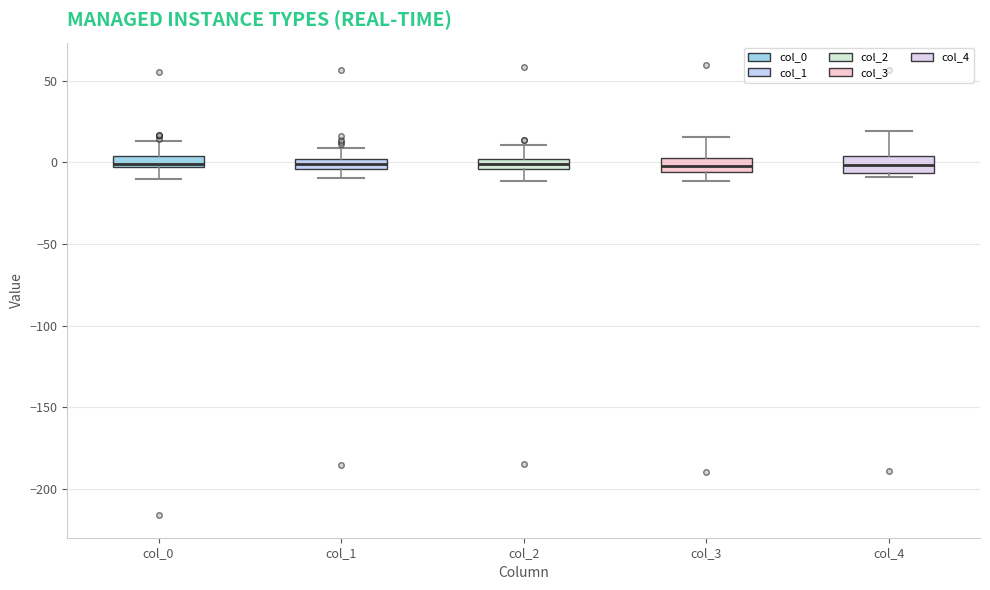

Where does the upper whisker of the box for col_1 end on the y-axis? The values are not printed on the chart, so give them approximately, as read against the axis.

10